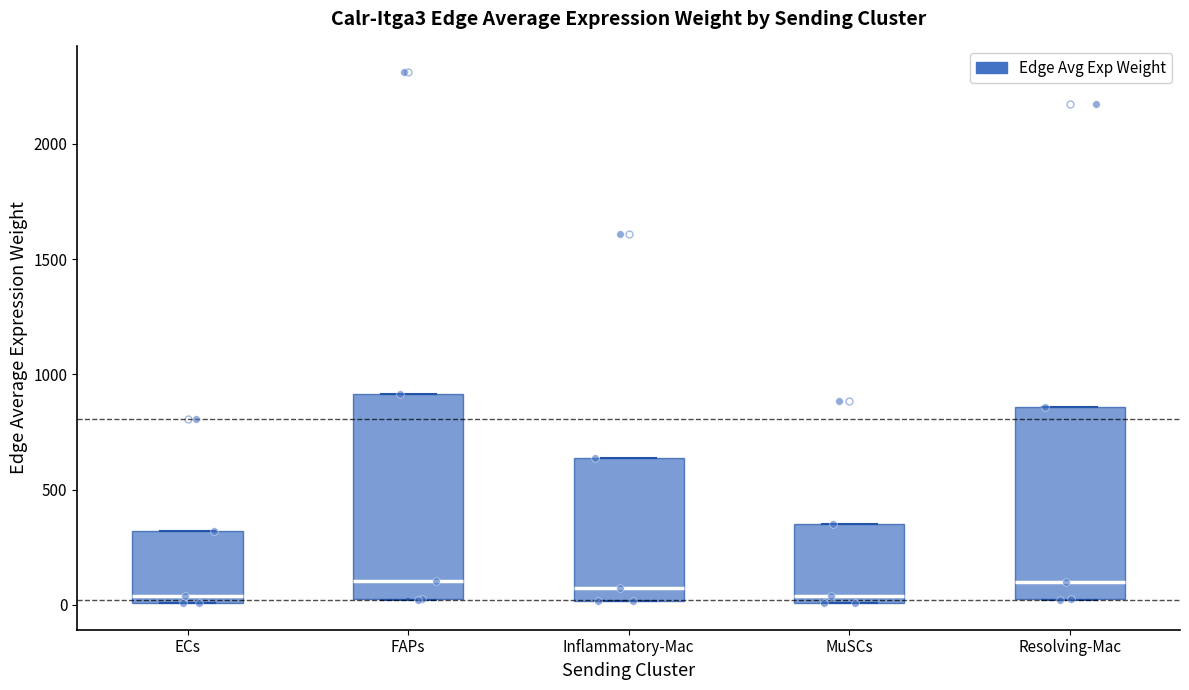

Which box is the tallest, from its lower edge to its upper edge?

FAPs